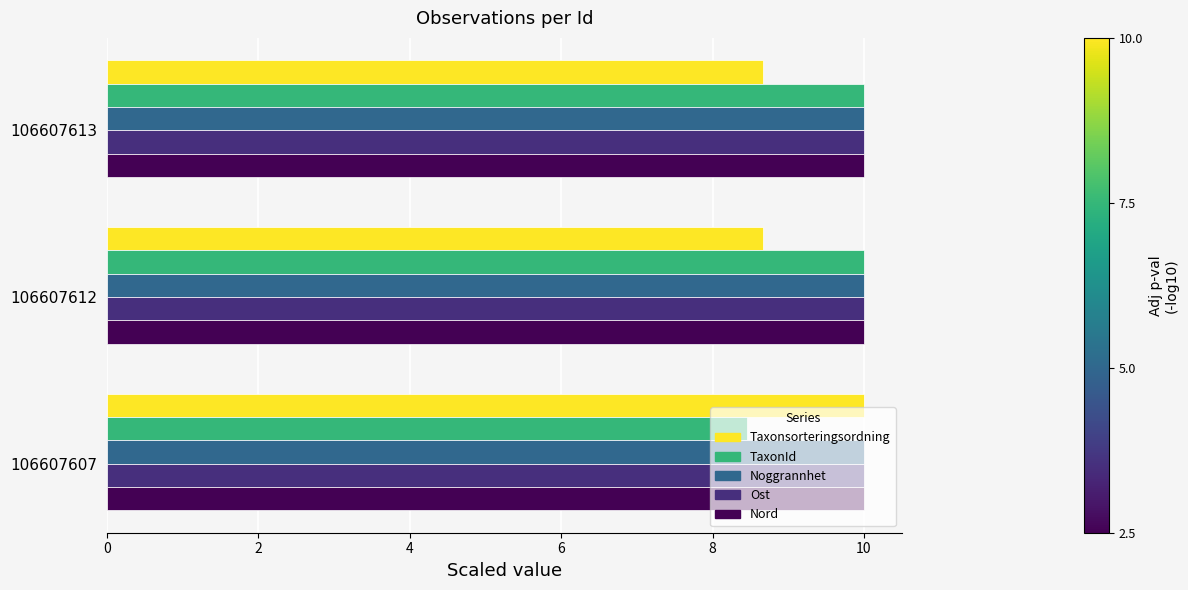

What are all the series names shown in the legend?

Taxonsorteringsordning, TaxonId, Noggrannhet, Ost, Nord